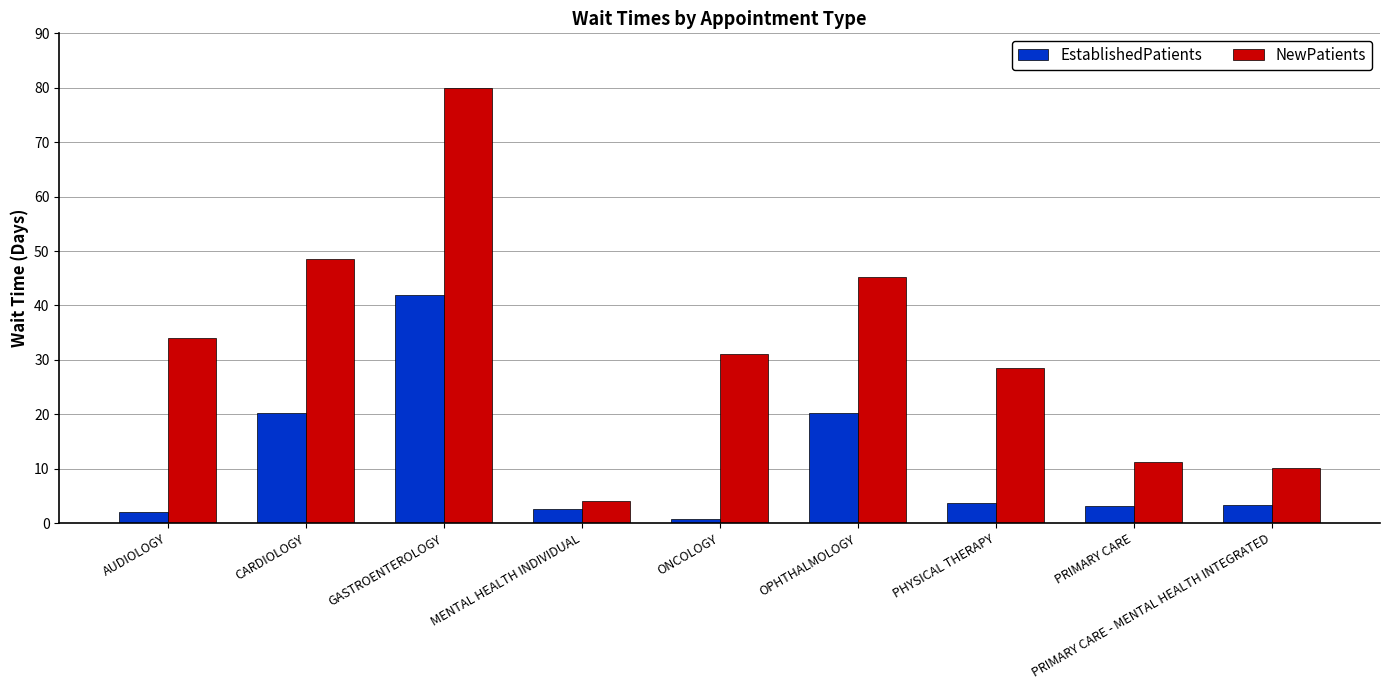

The value of NewPatients at OPHTHALMOLOGY is 63.6. True or false?

False